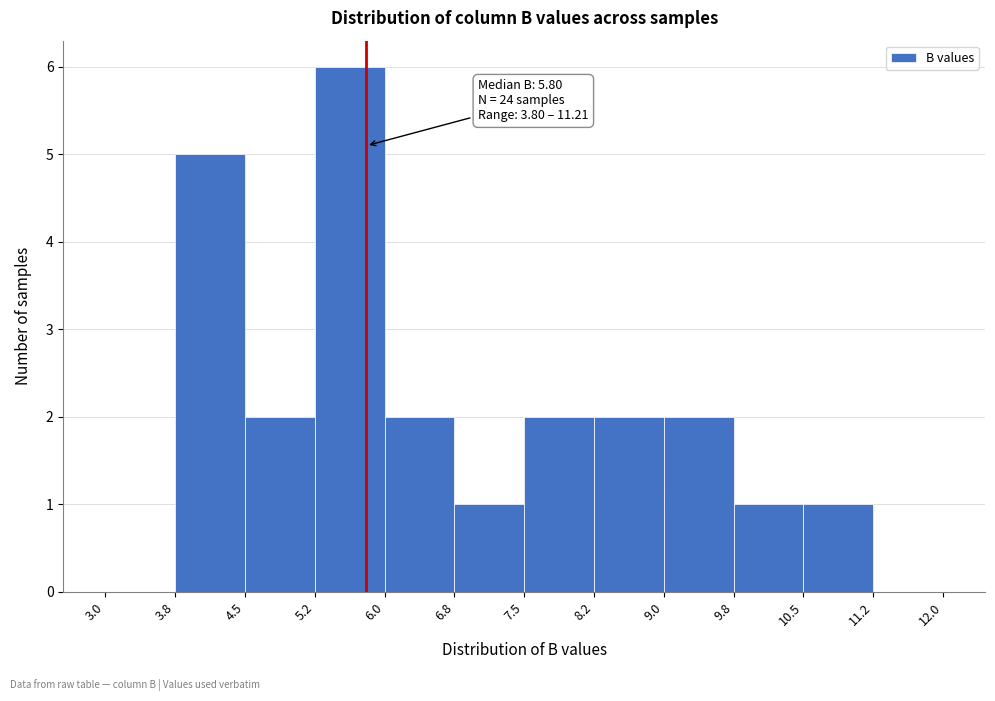

Over which range of the x-axis is the bar tallest?

5.2 to 6.0